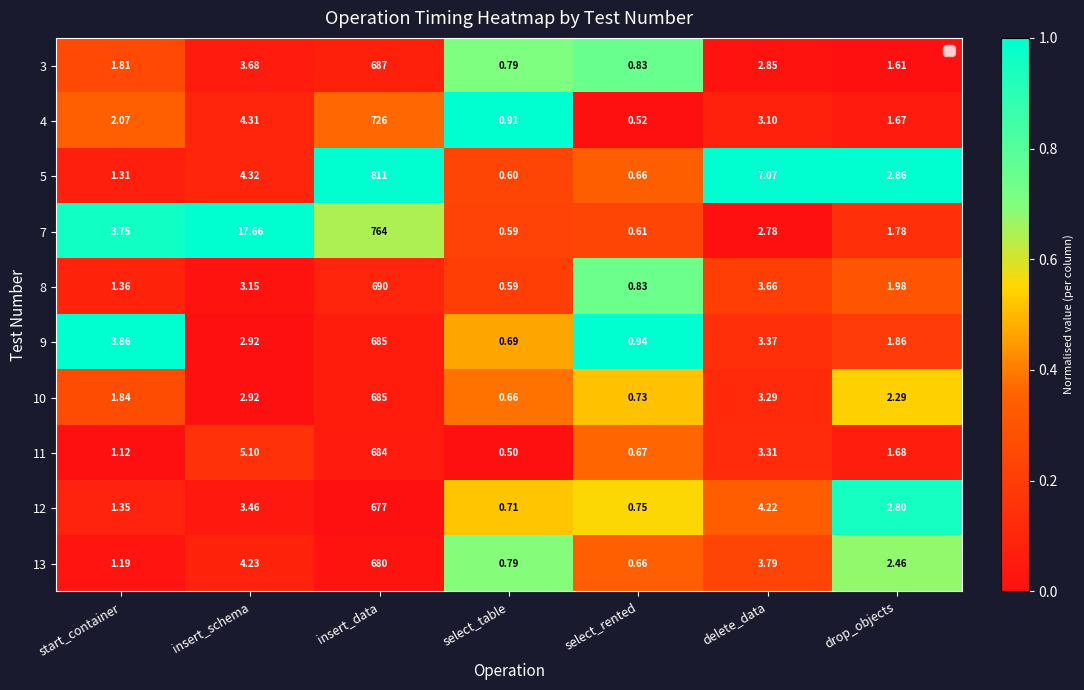

Which category has the highest value in the 4 series?

insert_data